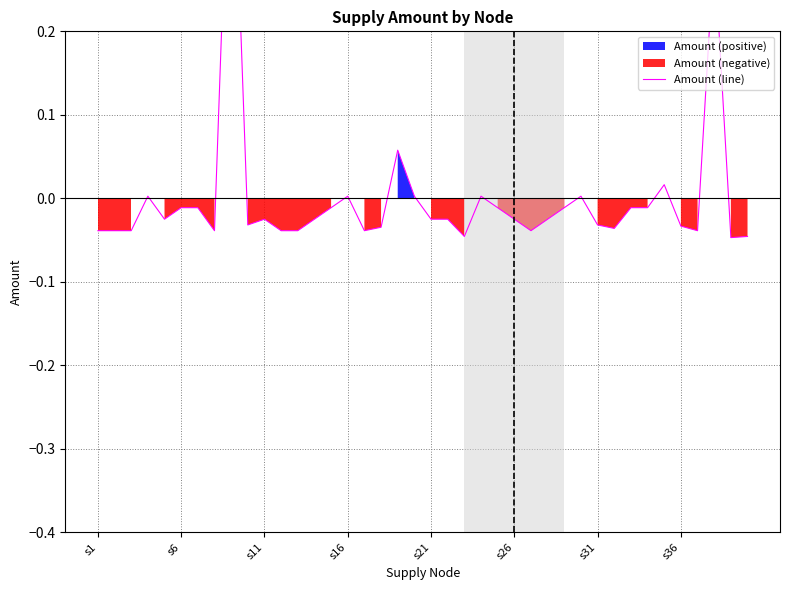

How many values are above zero?

9